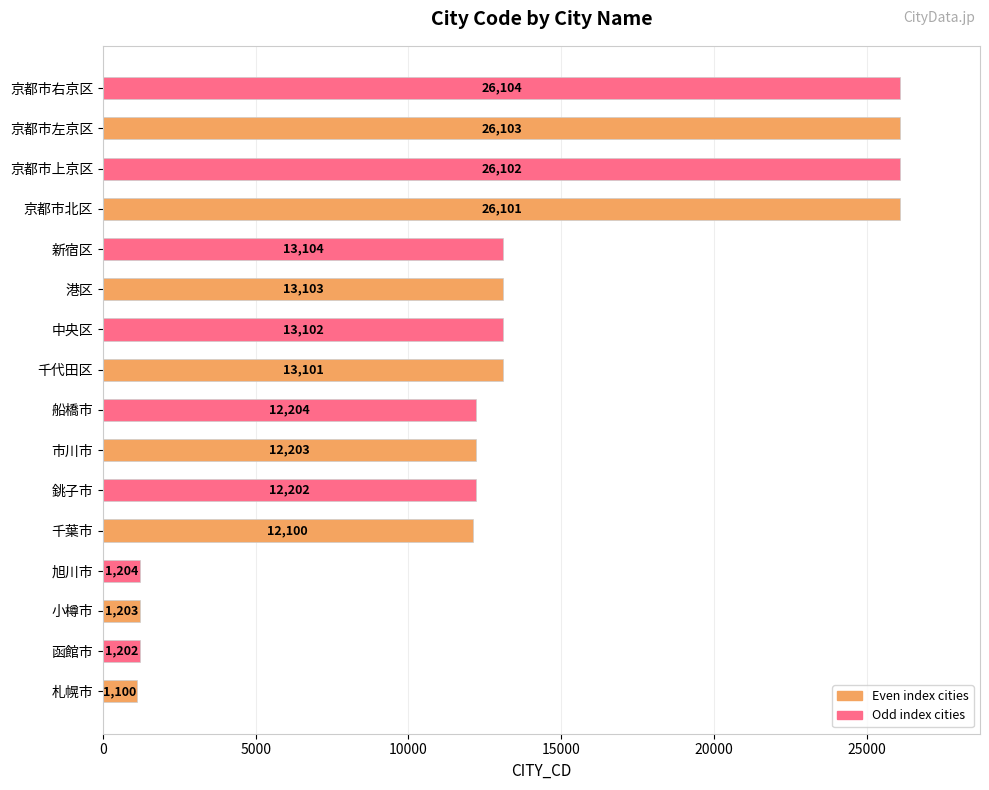

Where is the data nearest to the value 13602?

新宿区